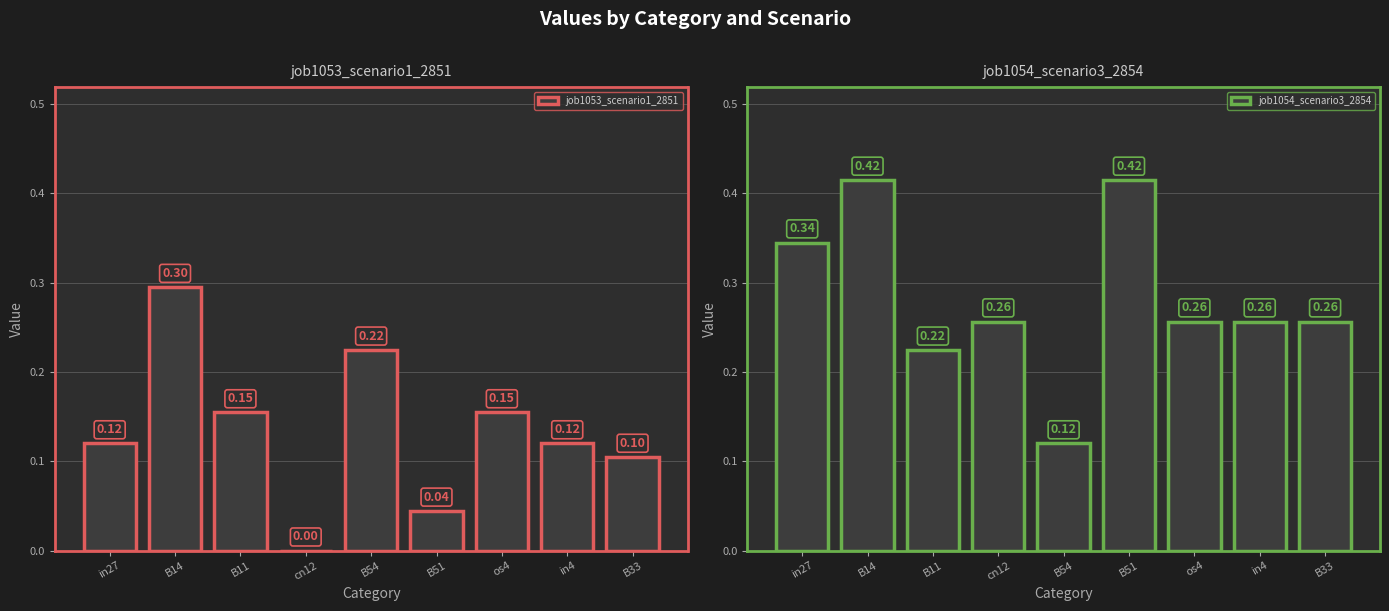

How many positive values does the job1053_scenario1_2851 series have?

8